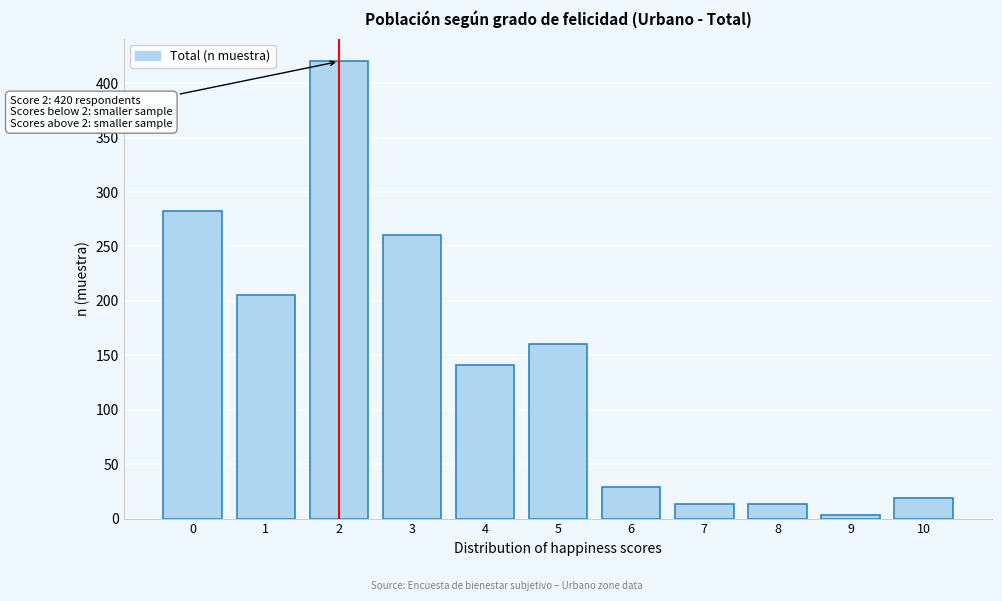

Reading left to right, what are all the values shown in this chart?

283	205	420	261	141	160	29	13	13	3	19